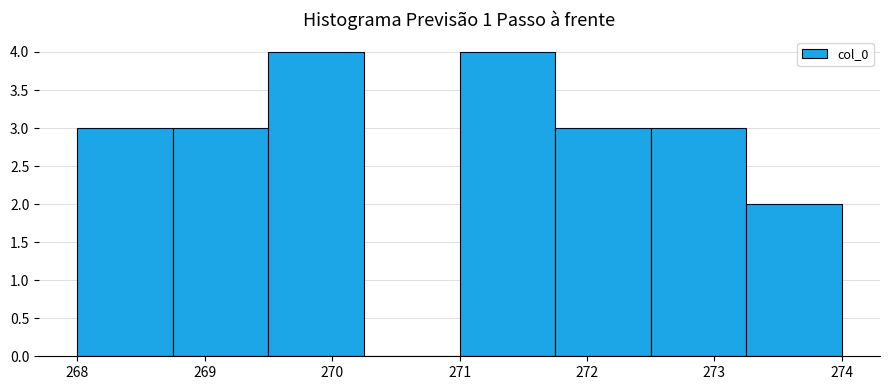

Reading left to right, transcribe this chart: for each bar, give the range it covers on the x-axis and its height. Neither the bar edges nor the heights are printed on the chart, so give them approximately, as read against the axes.

268.00 to 268.75: 3
268.75 to 269.50: 3
269.50 to 270.25: 4
270.25 to 271.00: 0
271.00 to 271.75: 4
271.75 to 272.50: 3
272.50 to 273.25: 3
273.25 to 274.00: 2